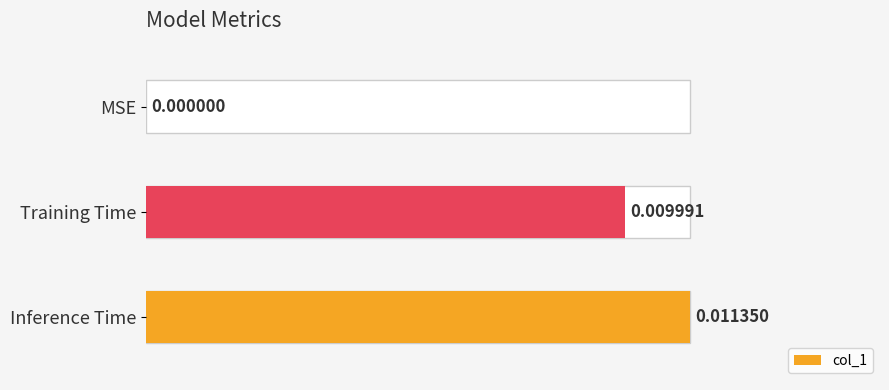

What is the change in value from Training Time to Inference Time?

+0.1